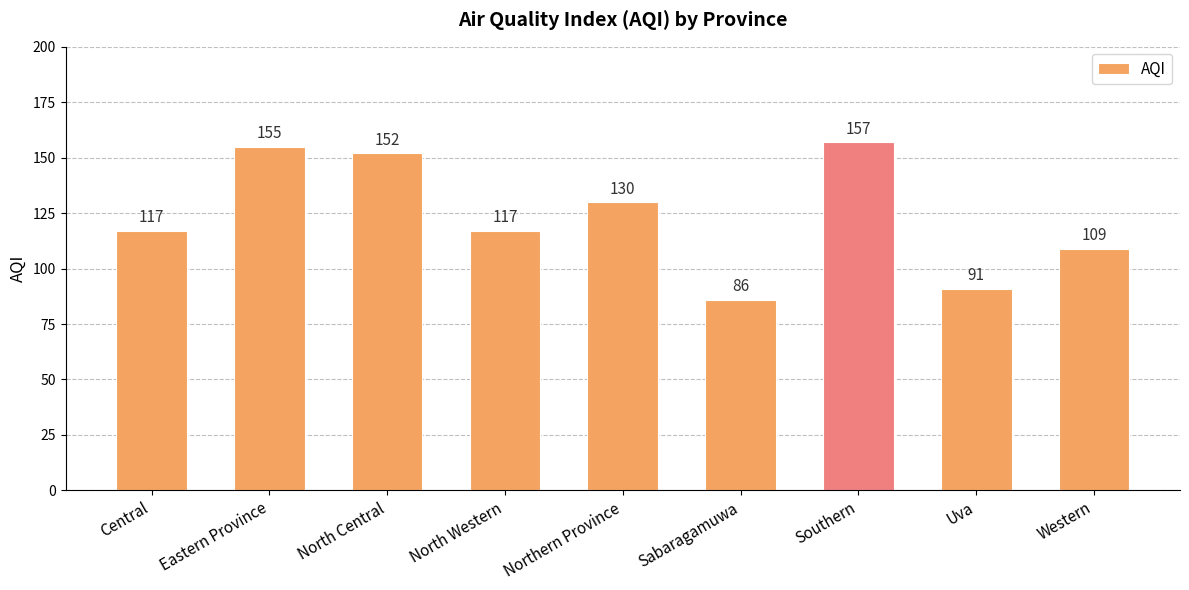

What is the label of the 7th bar from the left?

Southern